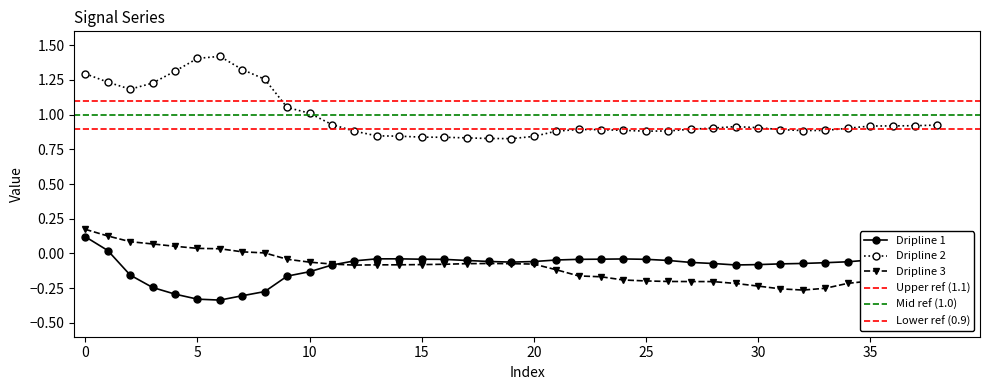

True or false: Dripline 1 and Dripline 2 cross at least once.

False